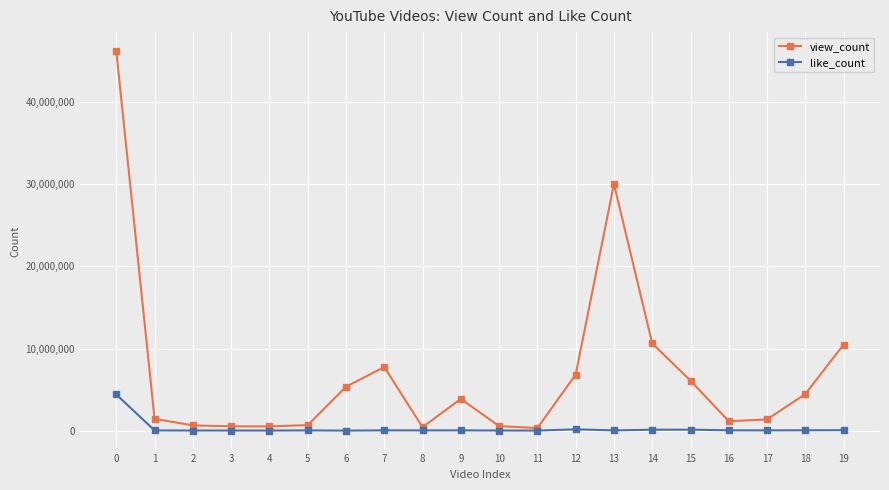

True or false: view_count has more than 2 points higher than both neighbors.

True